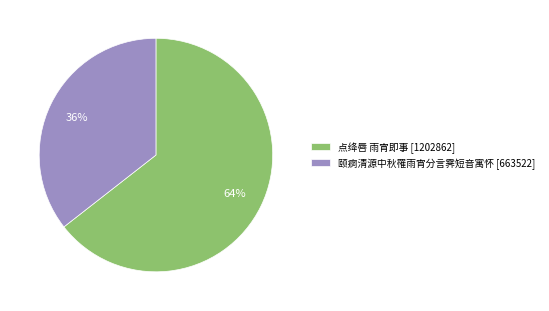

Which category has the smallest portion of the pie?

颐痾清源中秋罹雨宵分言霁短音寓怀